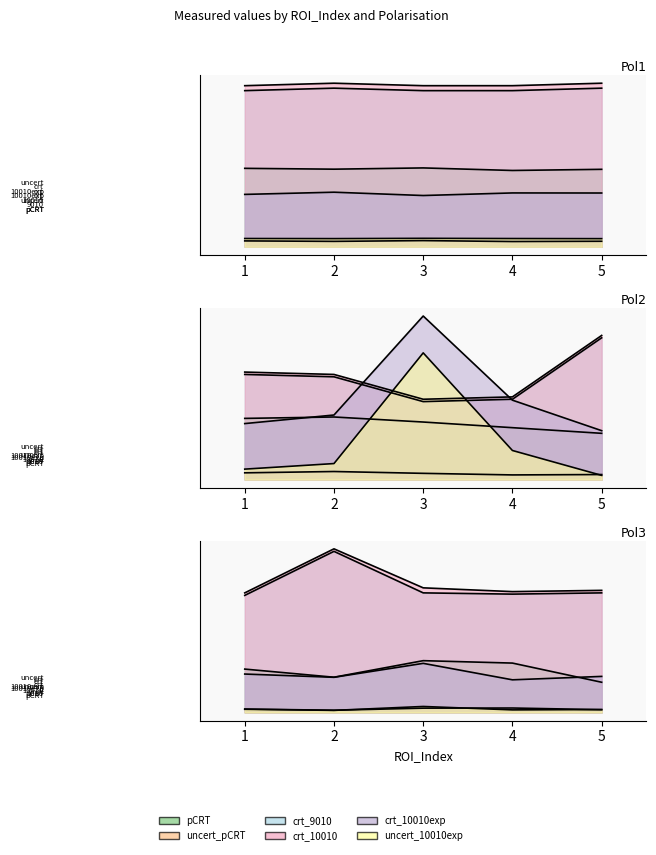

Reading left to right, transcribe all the data shown in this chart.

pCRT: 1=1.1	2=1.0	3=1.1	4=1.0	5=1.0	1=1.7	2=1.8	3=1.6	4=1.5	5=1.3	1=1.1	2=0.9	3=1.4	4=1.3	5=0.8
uncert_pCRT: 1=0.1	2=0.1	3=0.1	4=0.1	5=0.1	1=0.2	2=0.2	3=0.2	4=0.1	5=0.1	1=0.1	2=0.1	3=0.1	4=0.1	5=0.1
crt_9010: 1=2.1	2=2.1	3=2.1	4=2.1	5=2.1	1=3.0	2=2.9	3=2.2	4=2.3	5=4.0	1=3.1	2=4.3	3=3.2	4=3.1	5=3.2
crt_10010: 1=2.2	2=2.2	3=2.2	4=2.2	5=2.2	1=3.0	2=3.0	3=2.3	4=2.3	5=4.1	1=3.2	2=4.3	3=3.3	4=3.2	5=3.2
crt_10010exp: 1=0.7	2=0.7	3=0.7	4=0.7	5=0.7	1=1.6	2=1.8	3=4.6	4=2.2	5=1.4	1=1.0	2=0.9	3=1.3	4=0.9	5=1.0
uncert_10010exp: 1=0.1	2=0.1	3=0.1	4=0.1	5=0.1	1=0.3	2=0.5	3=3.6	4=0.8	5=0.1	1=0.1	2=0.1	3=0.2	4=0.1	5=0.1